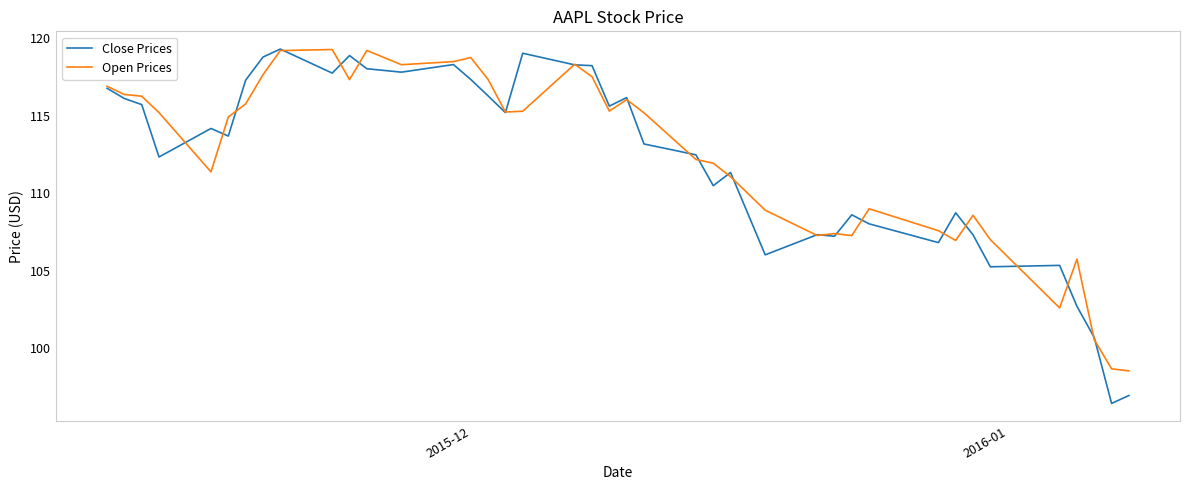

Which series has the widest spread of values?

Close Prices